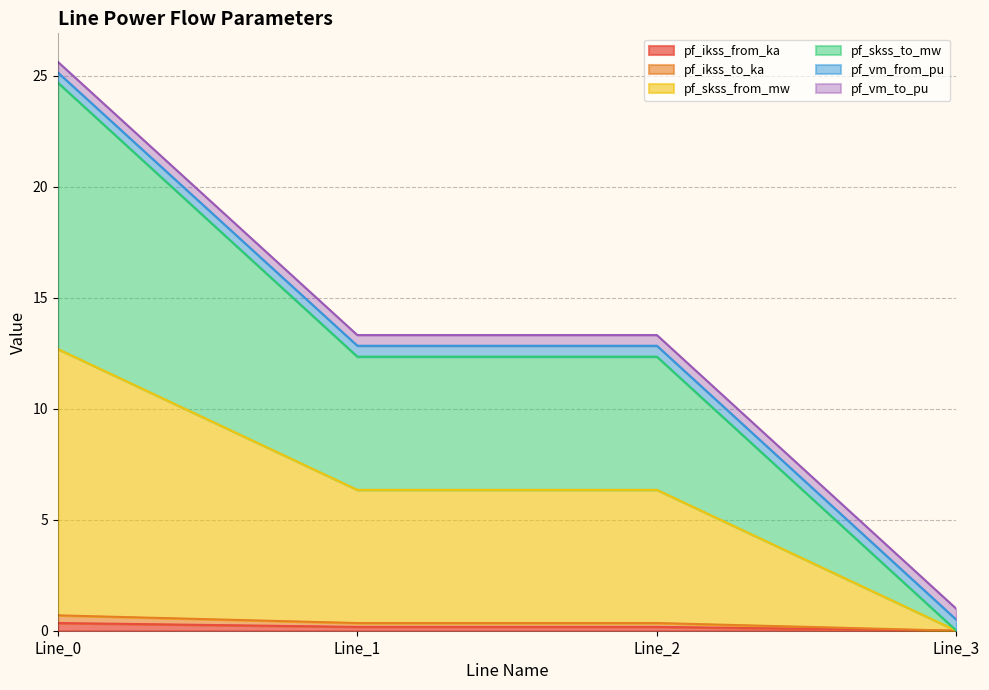

Is it true that pf_skss_from_mw equals 8.2 at Line_1?

False